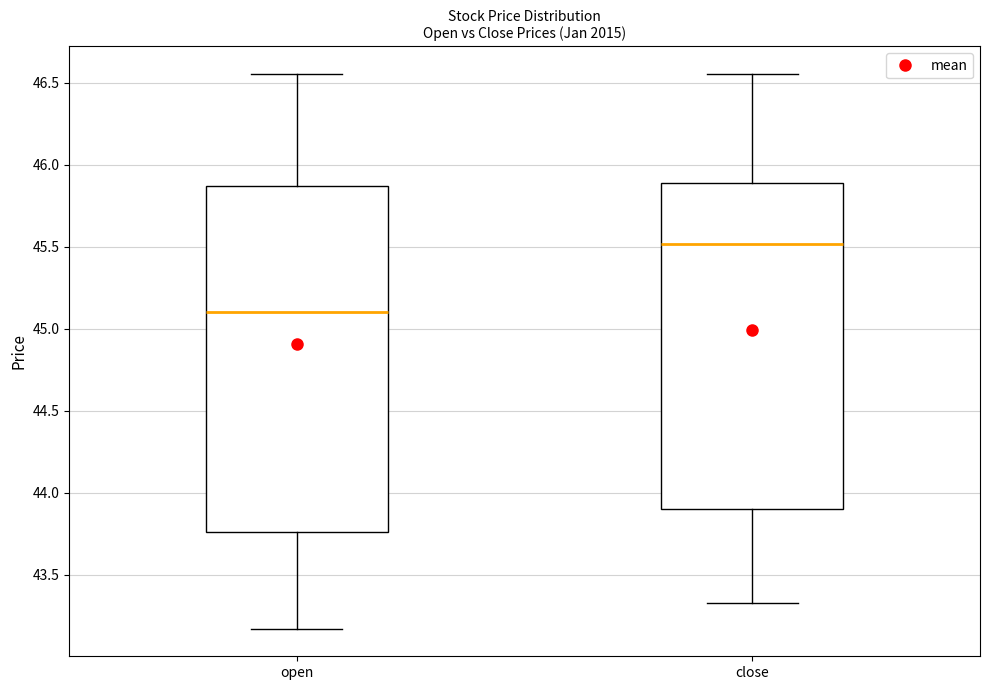

Where does the upper whisker of the box for open end on the y-axis? The values are not printed on the chart, so give them approximately, as read against the axis.

46.55